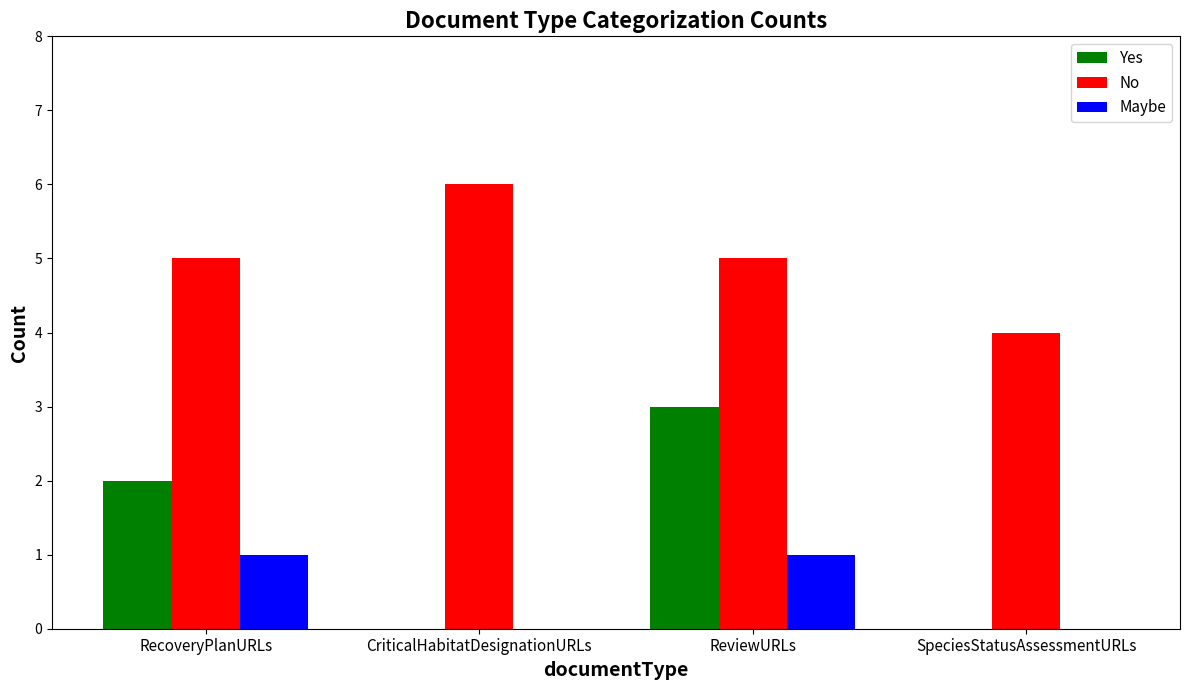

Is the value of Yes at ReviewURLs greater than the value of No at ReviewURLs?

No